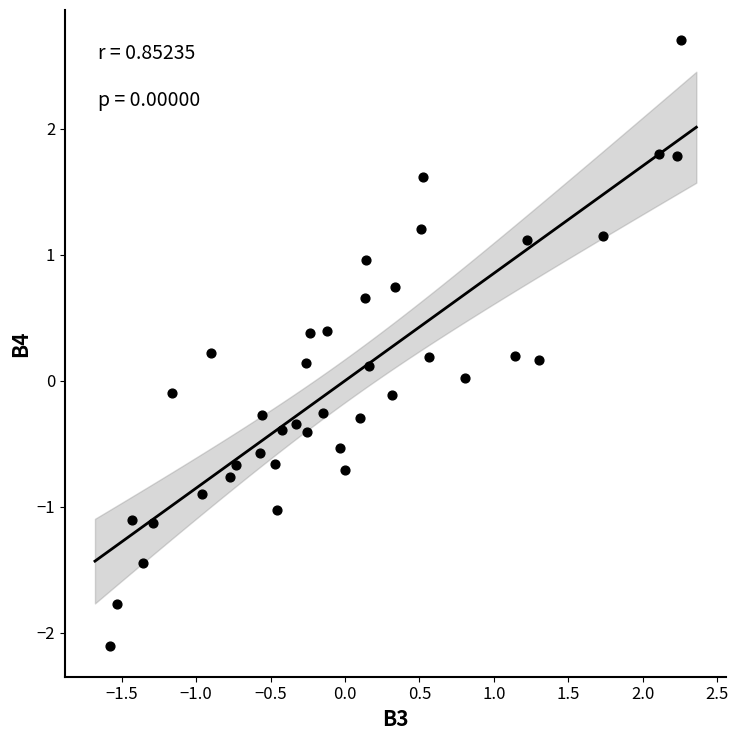

What is the range of Y values (max minus min)?

4.8